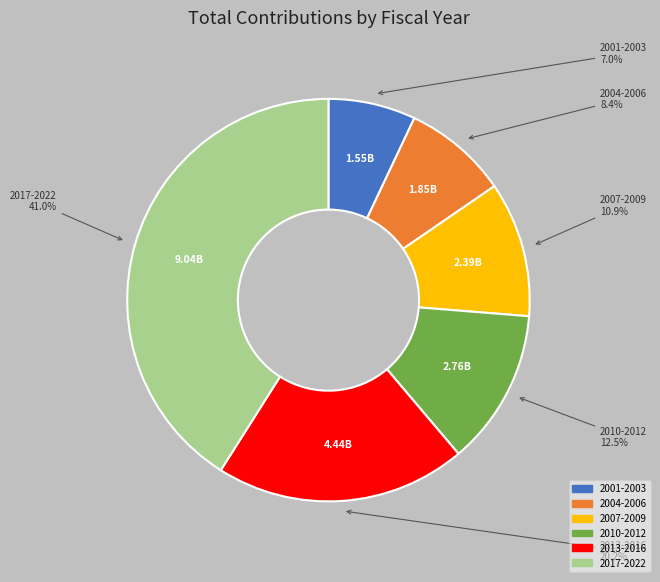

Does any single category account for the majority?

No